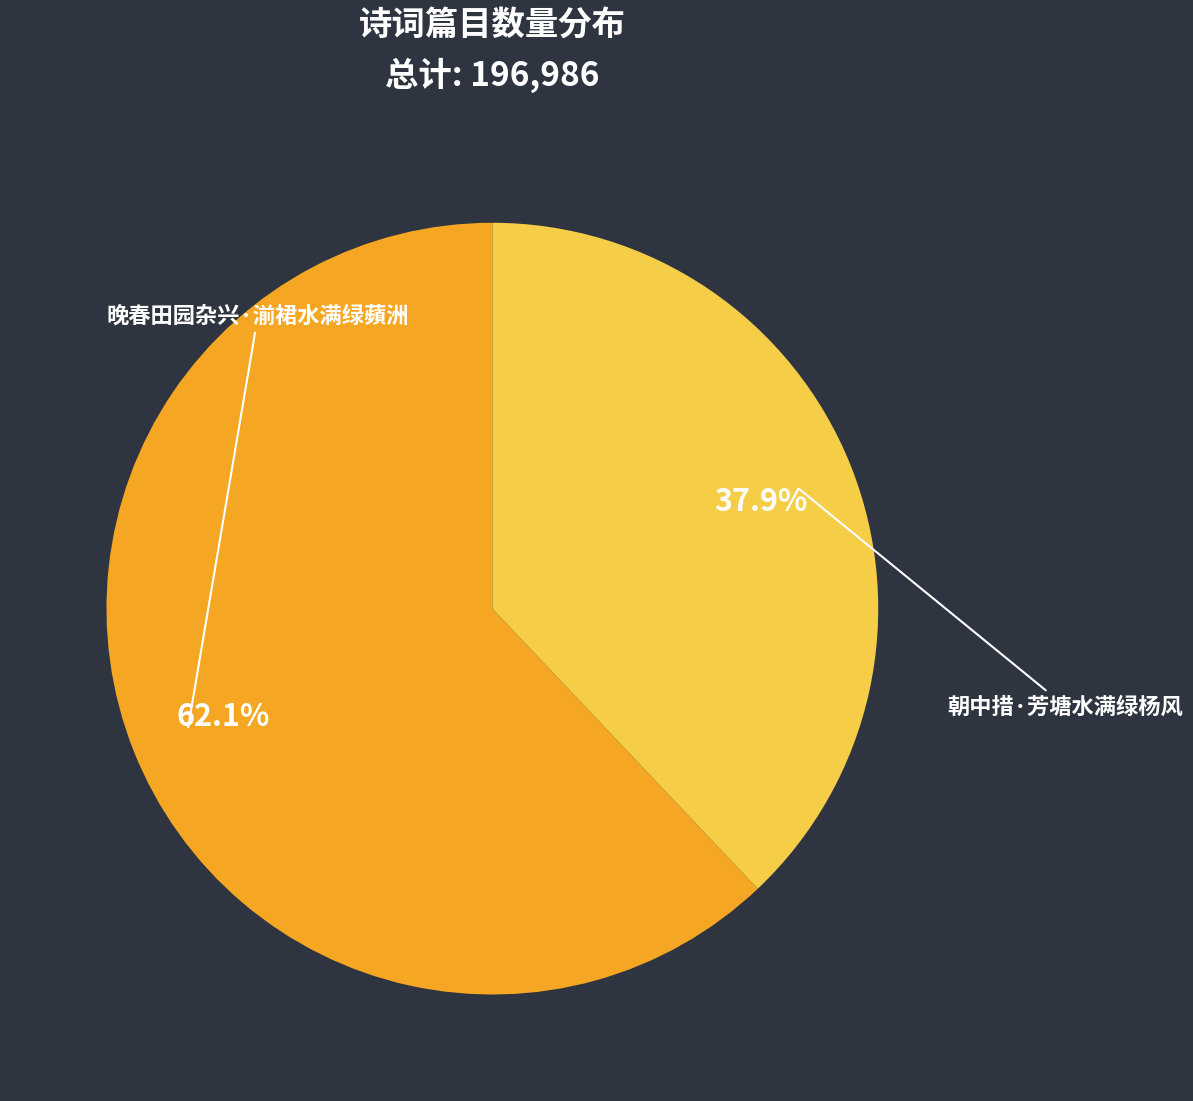

What percentage is the 朝中措·芳塘水满绿杨风 slice, to the nearest percent?

38%